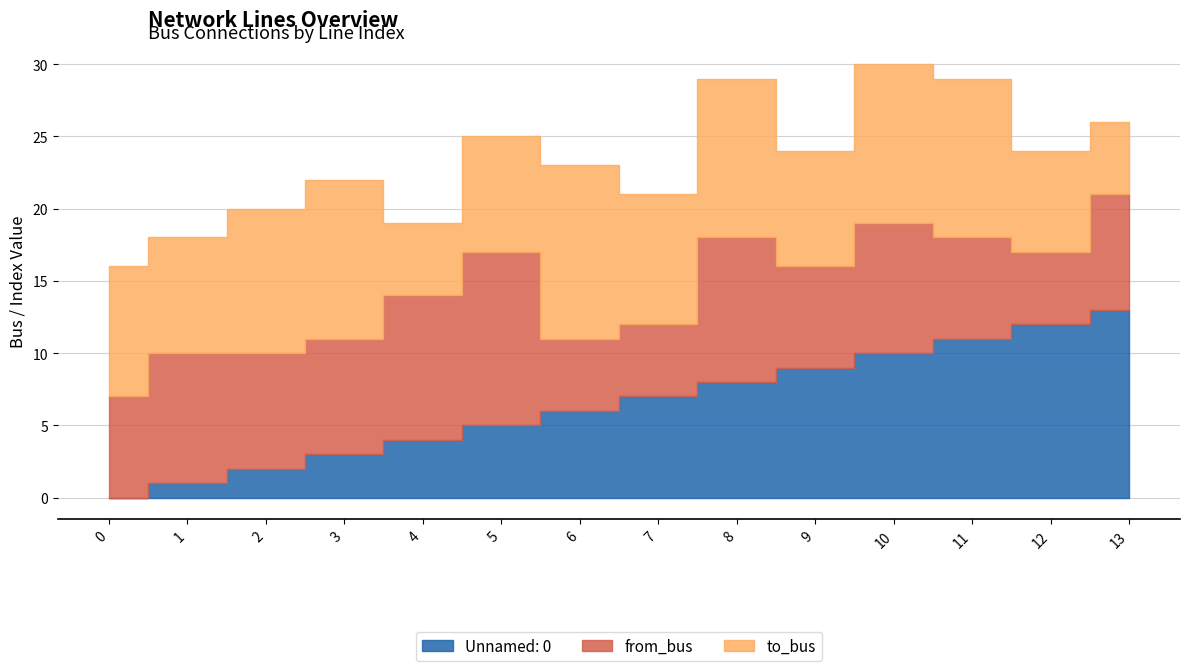

True or false: Unnamed: 0 has a value of 3 at 3.

True